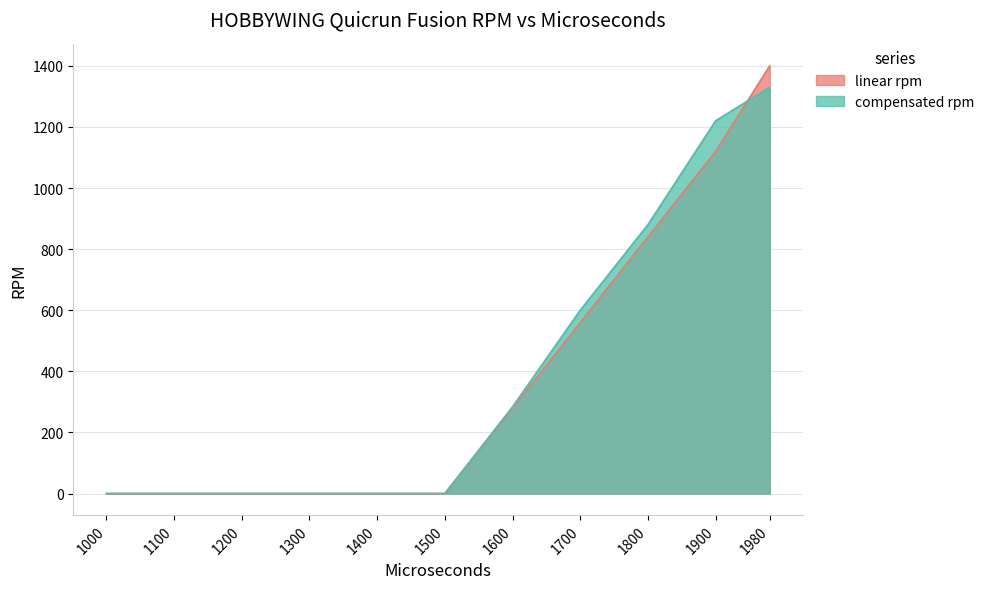

Which category has the highest value across all series?

1980